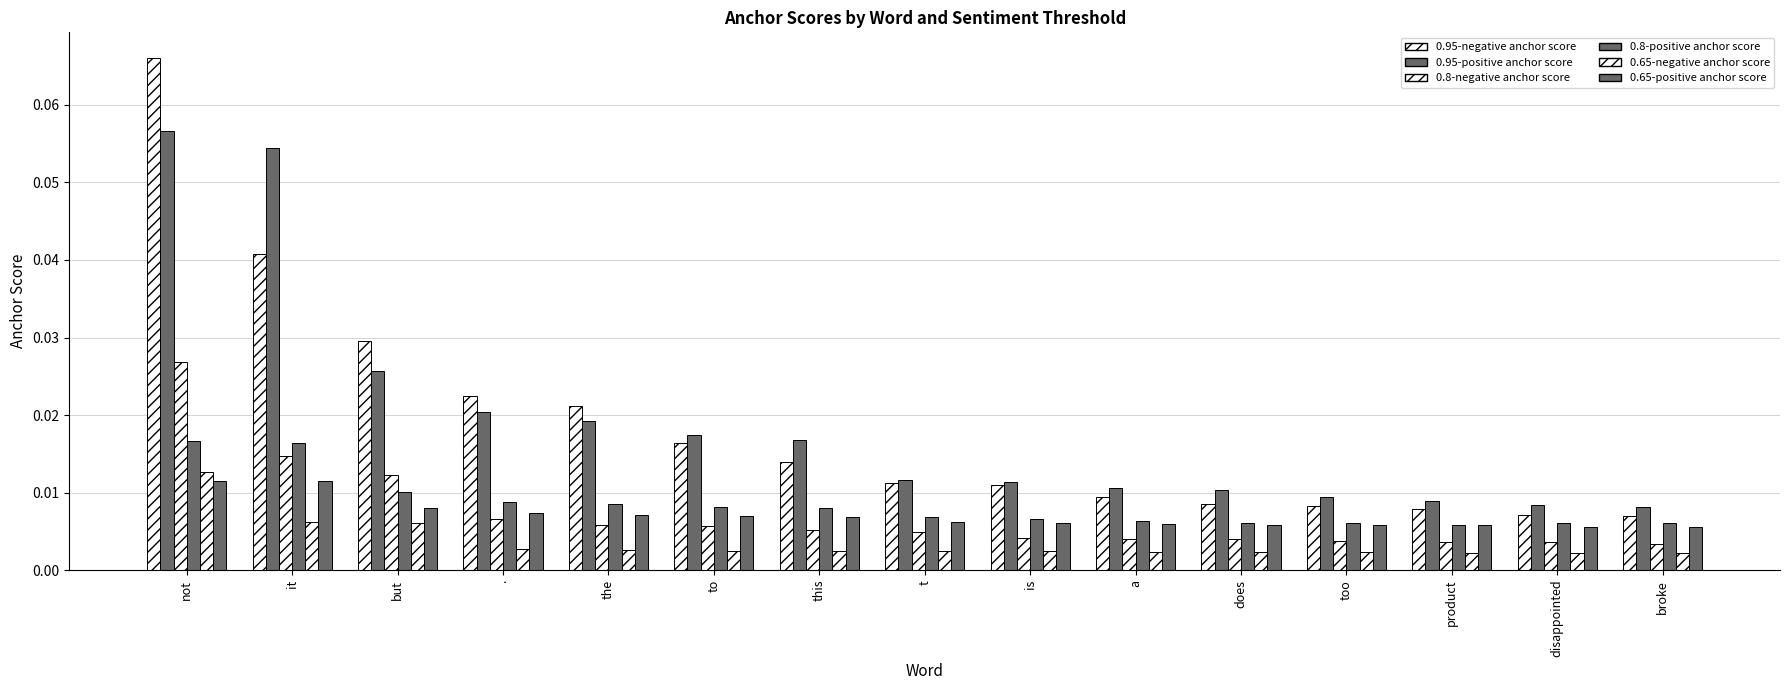

Reading left to right, list all the values displayed in this chart.

0.95-negative anchor score: not=0.1	it=0.0	but=0.0	.=0.0	the=0.0	to=0.0	this=0.0	t=0.0	is=0.0	a=0.0	does=0.0	too=0.0	product=0.0	disappointed=0.0	broke=0.0
0.95-positive anchor score: not=0.1	it=0.1	but=0.0	.=0.0	the=0.0	to=0.0	this=0.0	t=0.0	is=0.0	a=0.0	does=0.0	too=0.0	product=0.0	disappointed=0.0	broke=0.0
0.8-negative anchor score: not=0.0	it=0.0	but=0.0	.=0.0	the=0.0	to=0.0	this=0.0	t=0.0	is=0.0	a=0.0	does=0.0	too=0.0	product=0.0	disappointed=0.0	broke=0.0
0.8-positive anchor score: not=0.0	it=0.0	but=0.0	.=0.0	the=0.0	to=0.0	this=0.0	t=0.0	is=0.0	a=0.0	does=0.0	too=0.0	product=0.0	disappointed=0.0	broke=0.0
0.65-negative anchor score: not=0.0	it=0.0	but=0.0	.=0.0	the=0.0	to=0.0	this=0.0	t=0.0	is=0.0	a=0.0	does=0.0	too=0.0	product=0.0	disappointed=0.0	broke=0.0
0.65-positive anchor score: not=0.0	it=0.0	but=0.0	.=0.0	the=0.0	to=0.0	this=0.0	t=0.0	is=0.0	a=0.0	does=0.0	too=0.0	product=0.0	disappointed=0.0	broke=0.0